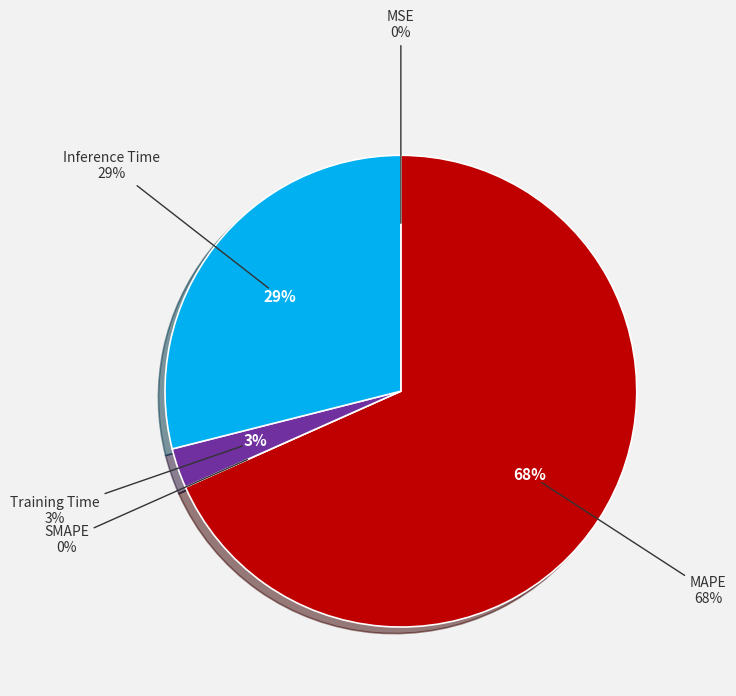

Is the sum of Training Time and MAPE greater than half?

Yes